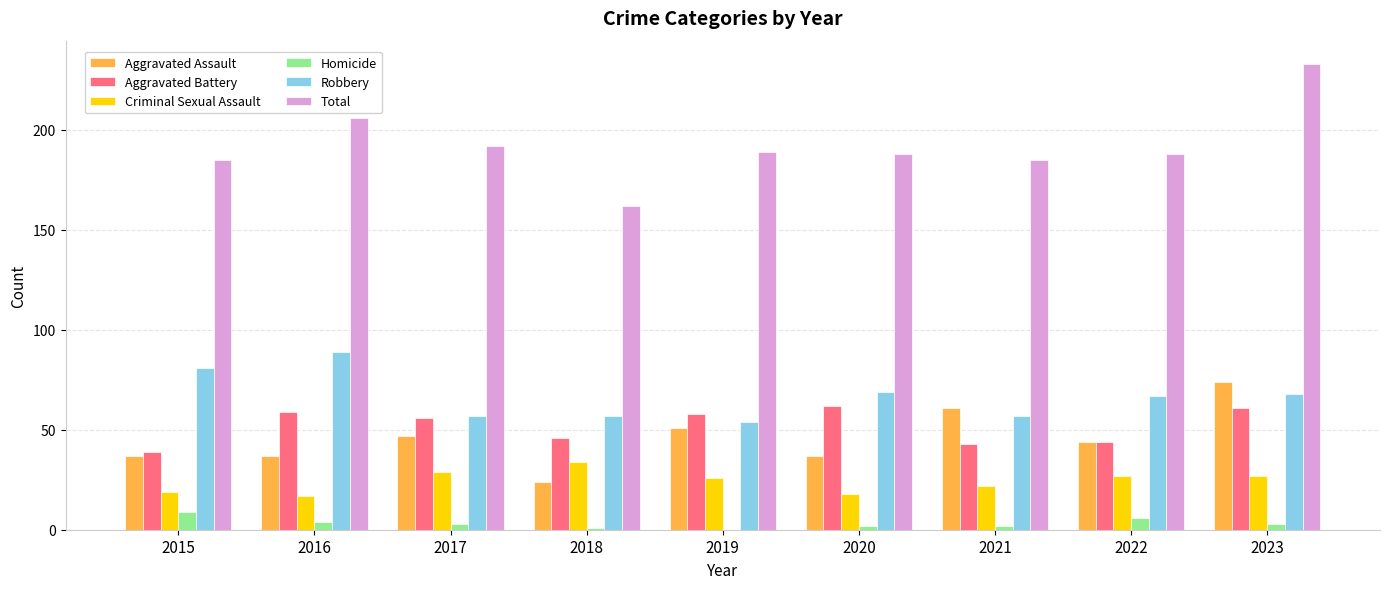

What is the maximum value for Total?

233